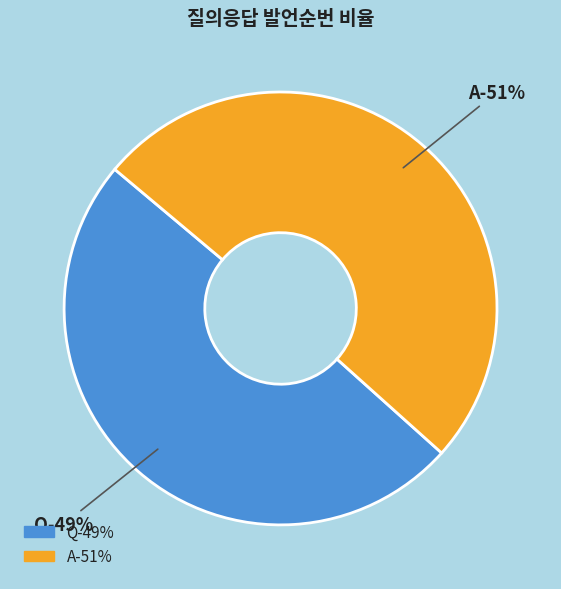

What is the majority slice?

A